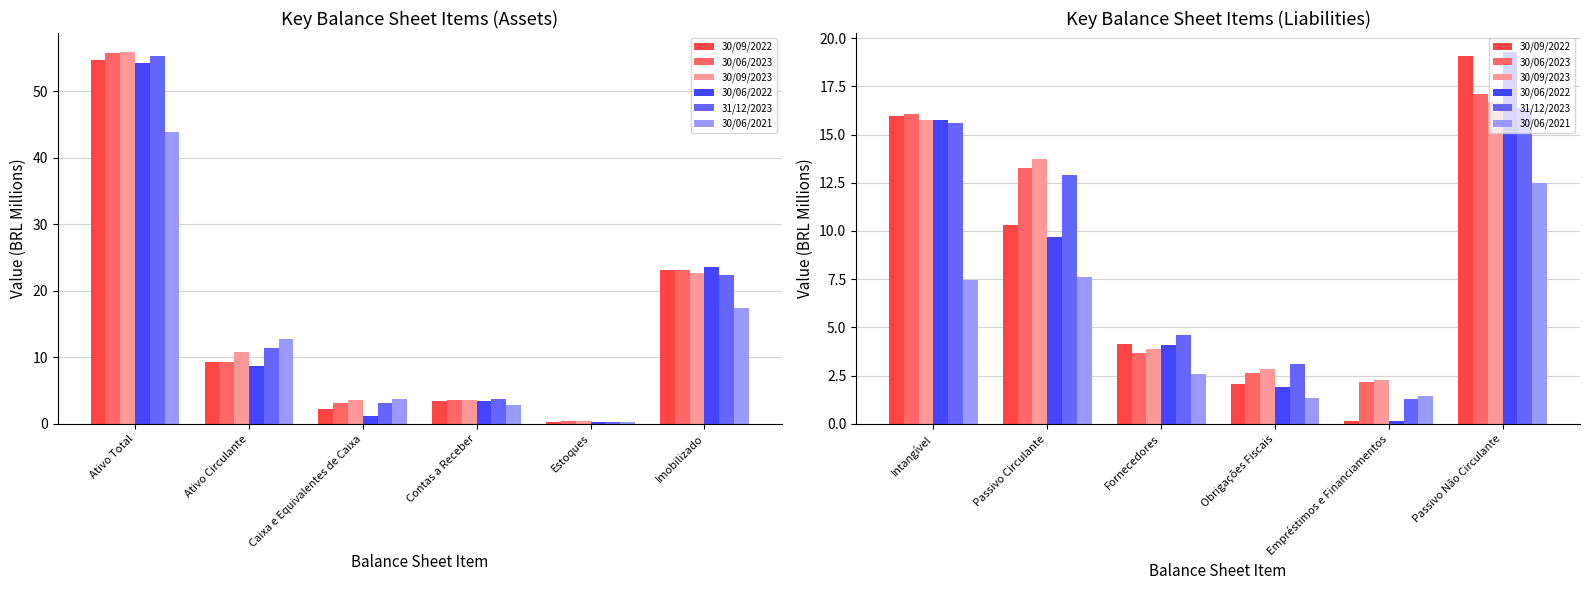

Does the chart contain any negative values?

No